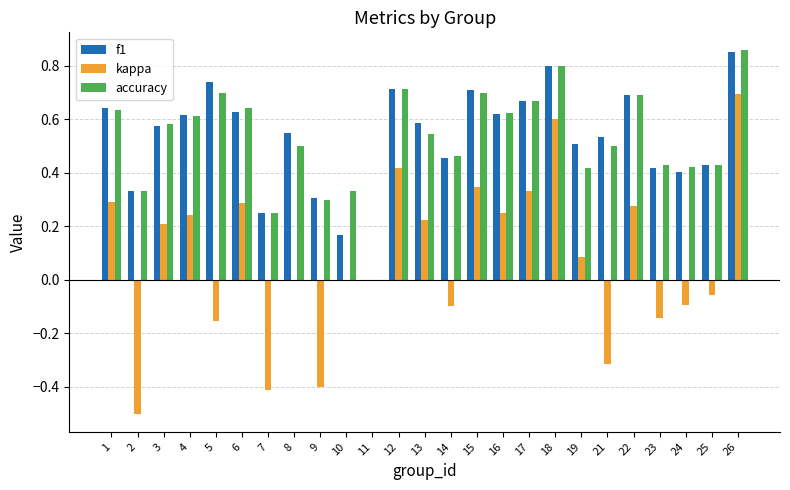

Between 4 and 14, which series saw the biggest shift?

kappa